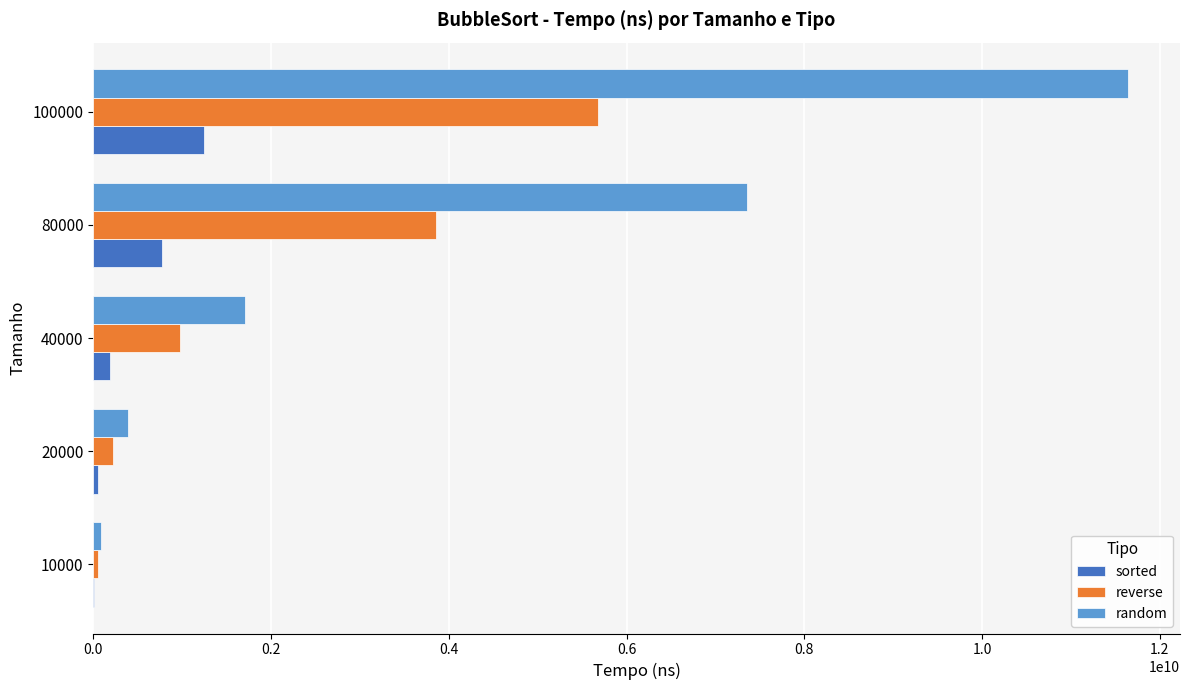

What is the greatest value displayed?

11645404470